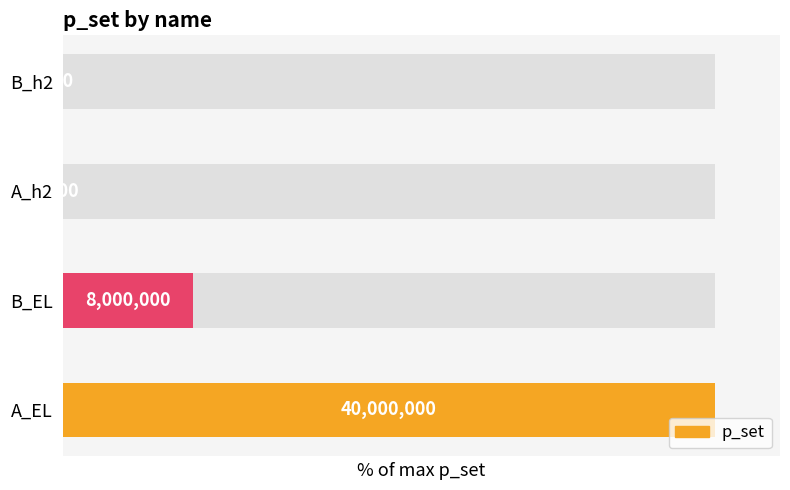

What is the difference between the maximum and minimum values?

100.0